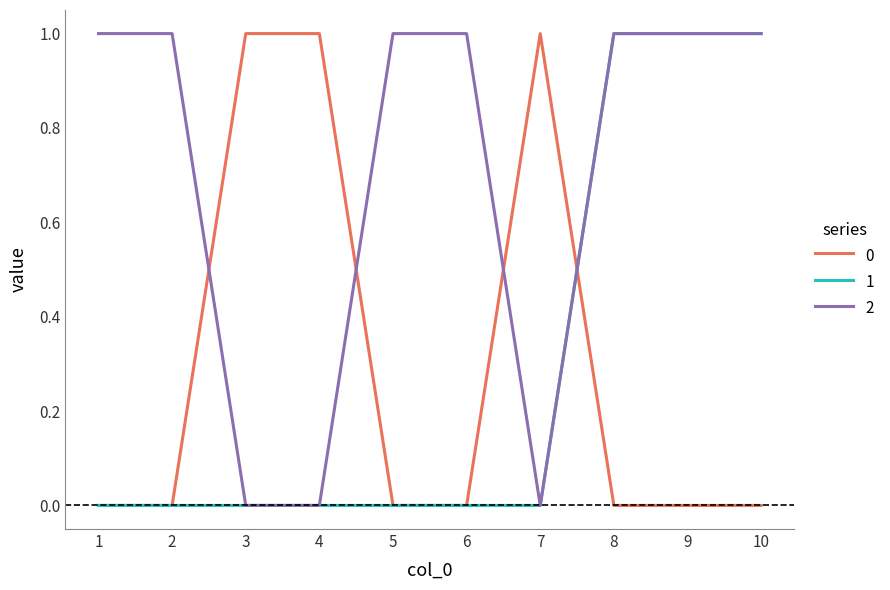

What are all the series names shown in the legend?

0, 1, 2